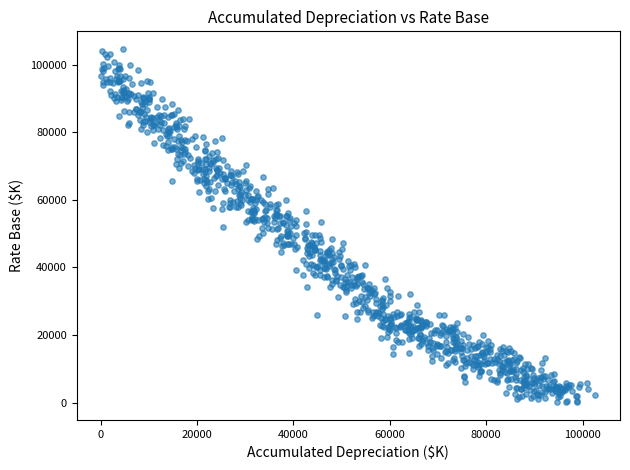

What is the range of Y values (max minus min)?

104452.7